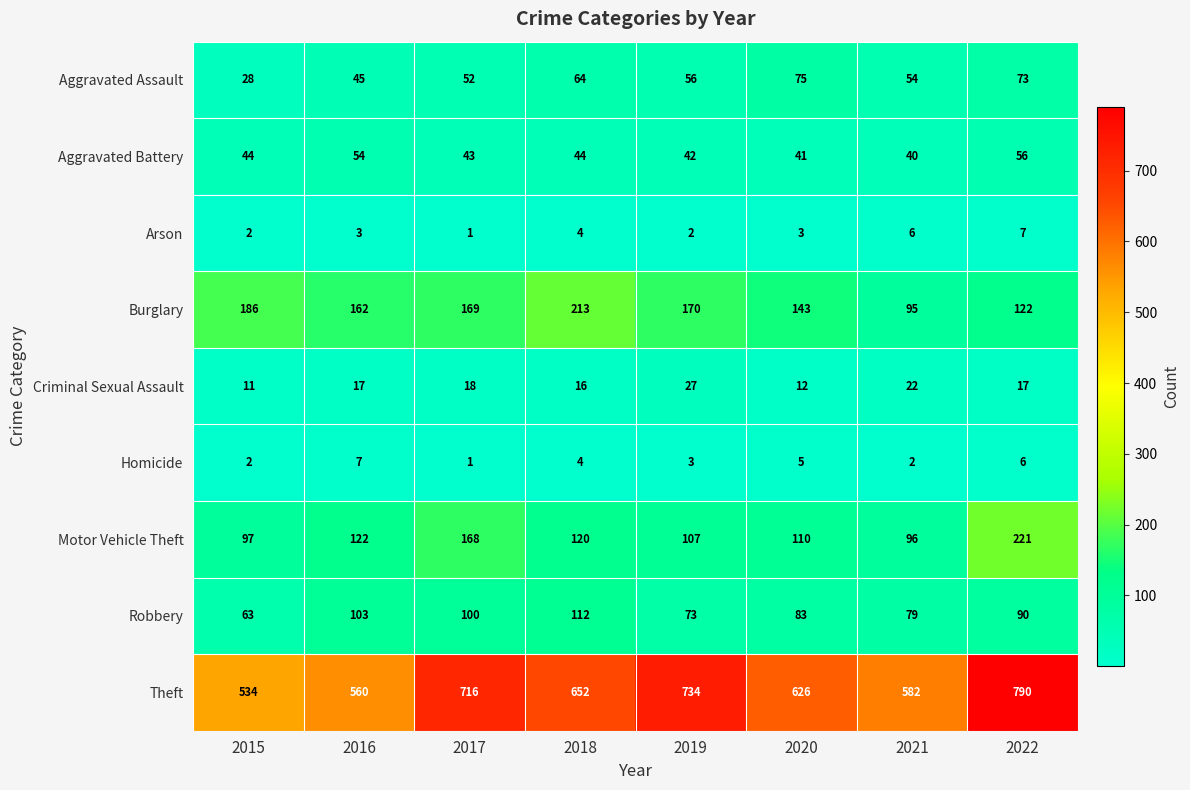

Is the value of Burglary at 2015 greater than the value of Aggravated Assault at 2020?

Yes